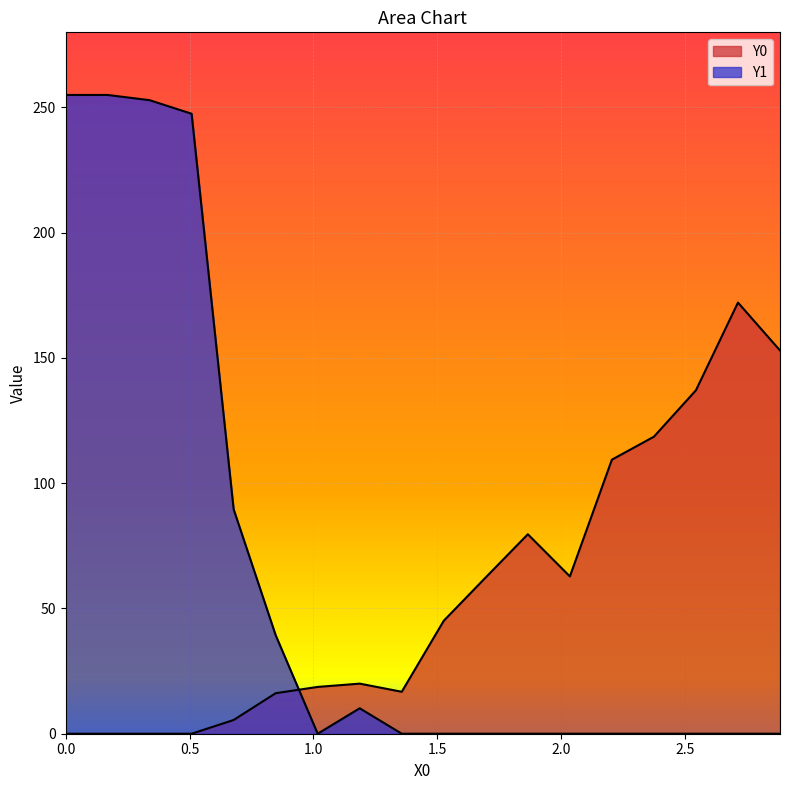

What is the sum of the Y1 values at 2.37288 and 0.84746?

39.3